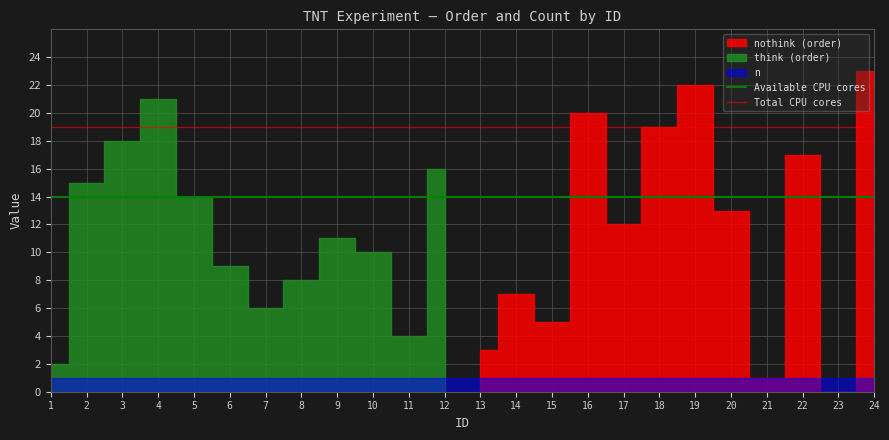

The Available CPU cores series shows 14 at 1. True or false?

True